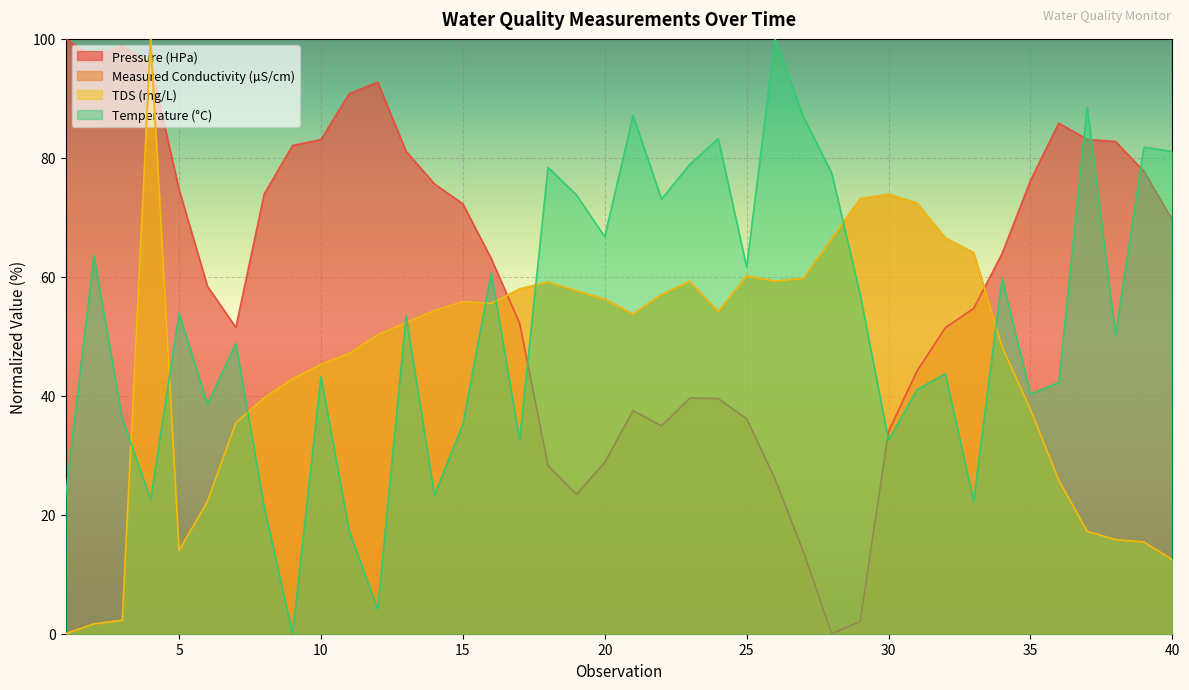

Is it true that Pressure (HPa) equals 69.6 at 40?

True